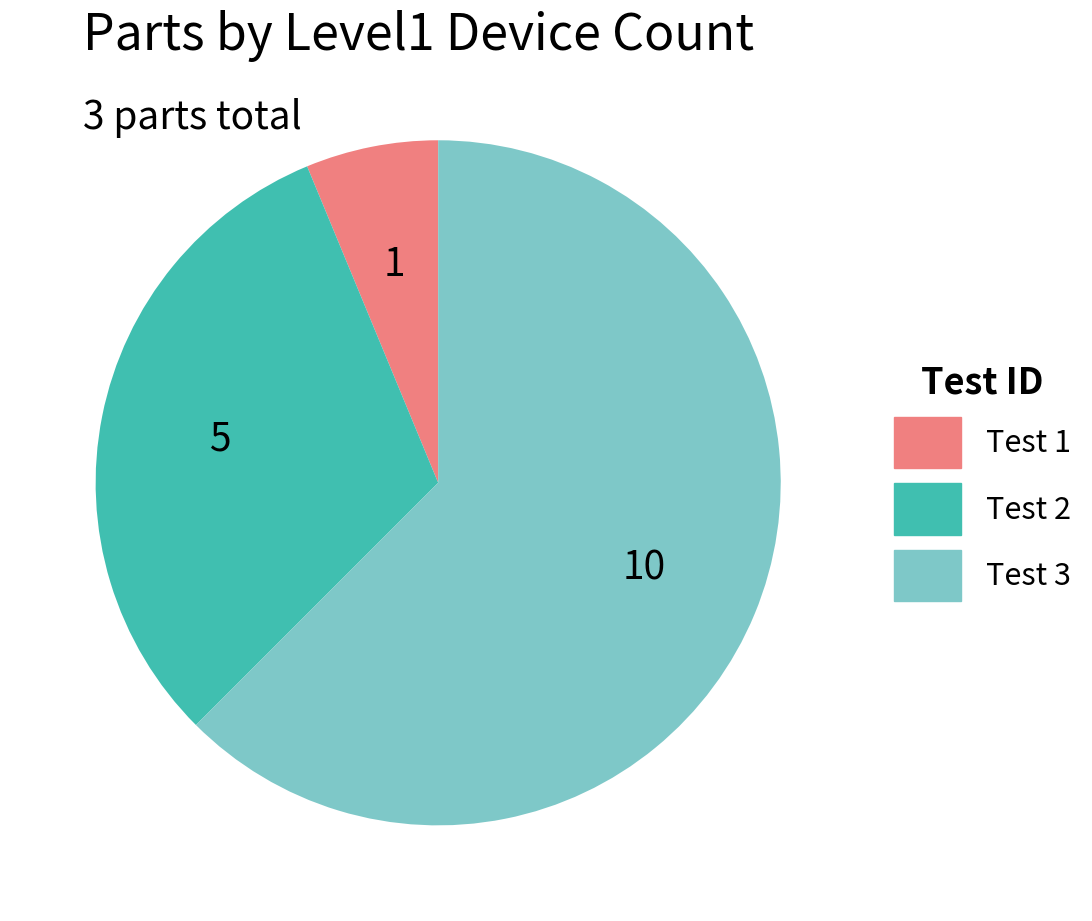

Does any single category account for the majority?

Yes